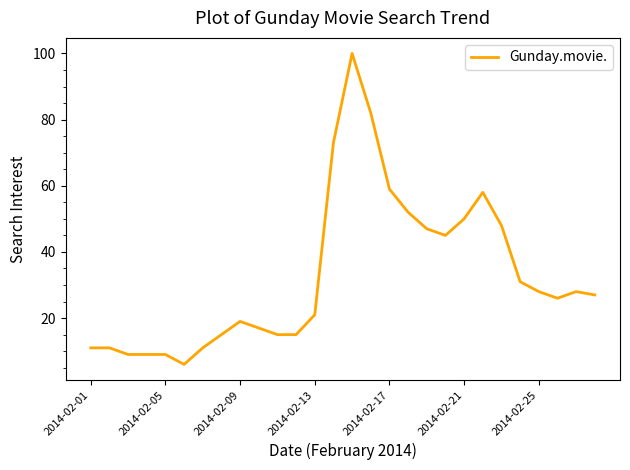

What is the minimum value shown in the chart?

6